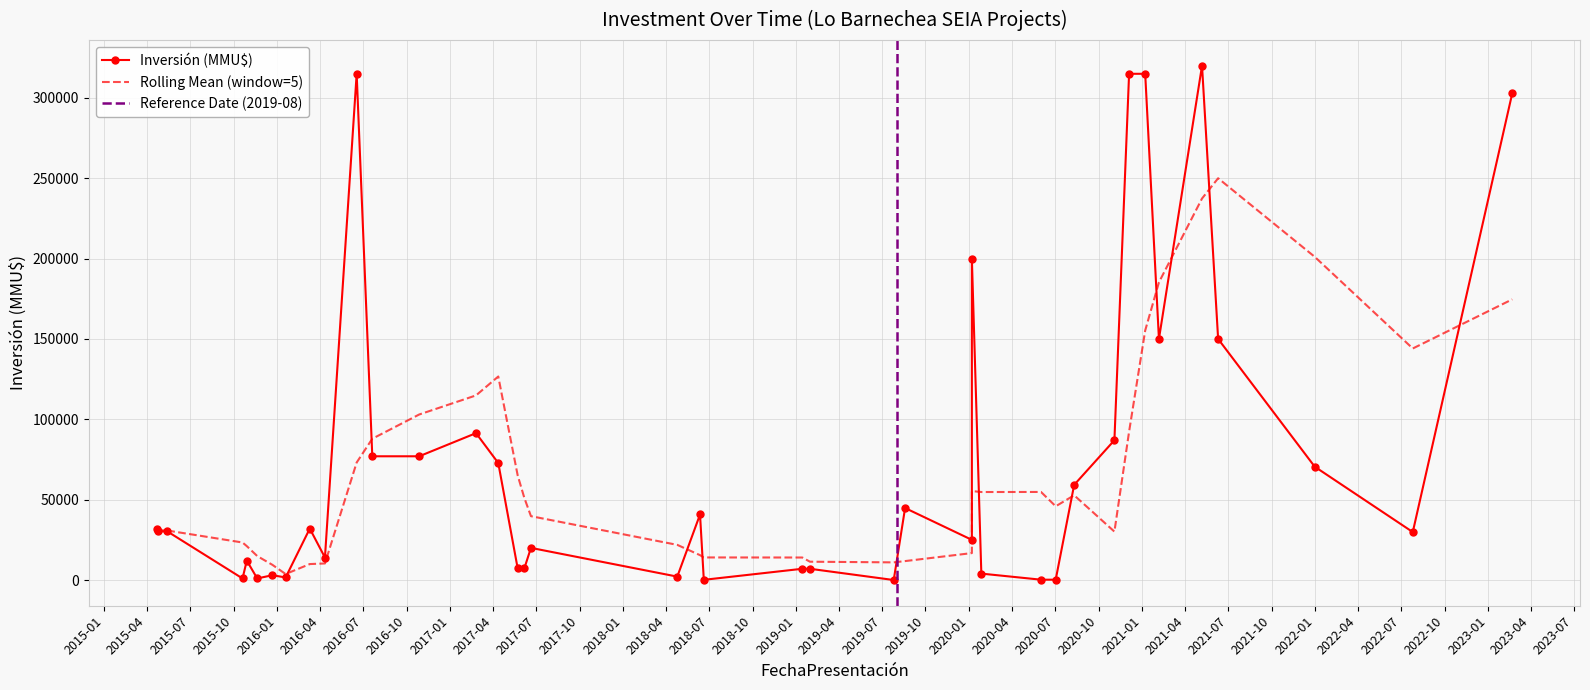

Is this an area chart (filled region under the line)?

No